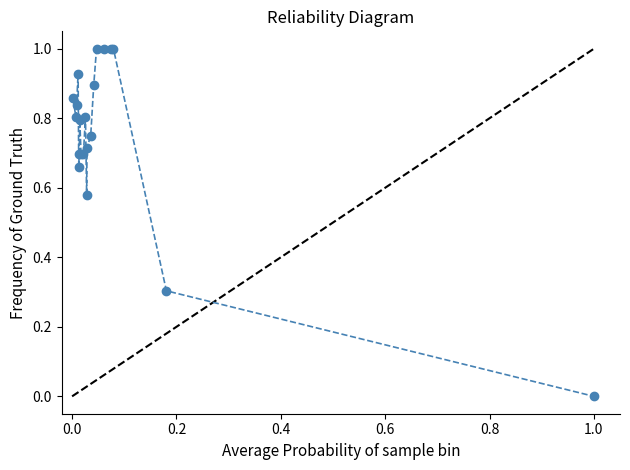

What is the greatest value displayed?

1.0